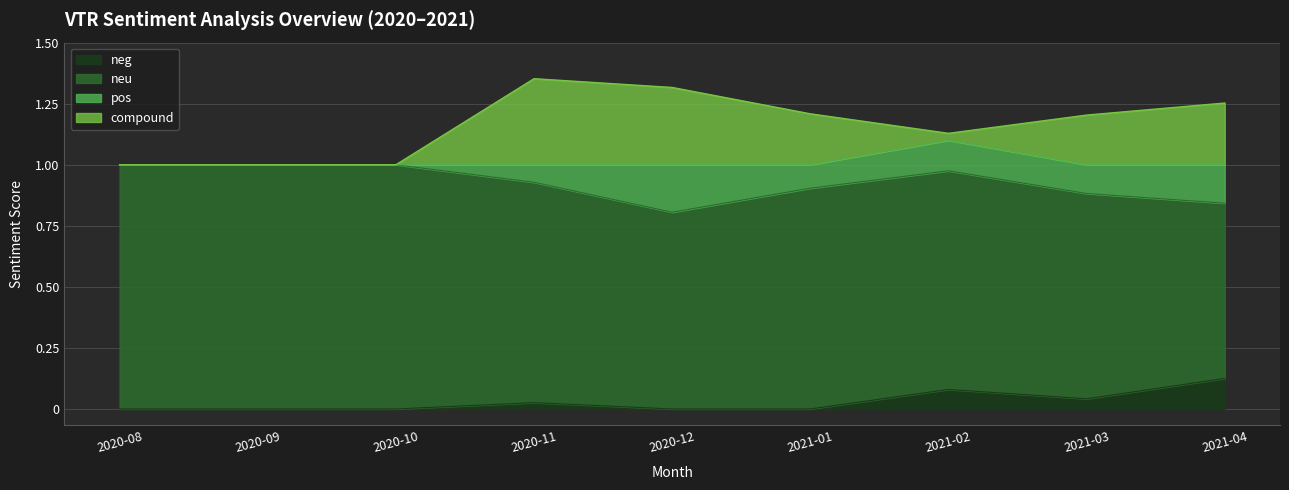

What is the difference between the highest and lowest values at 2020-11?

0.9